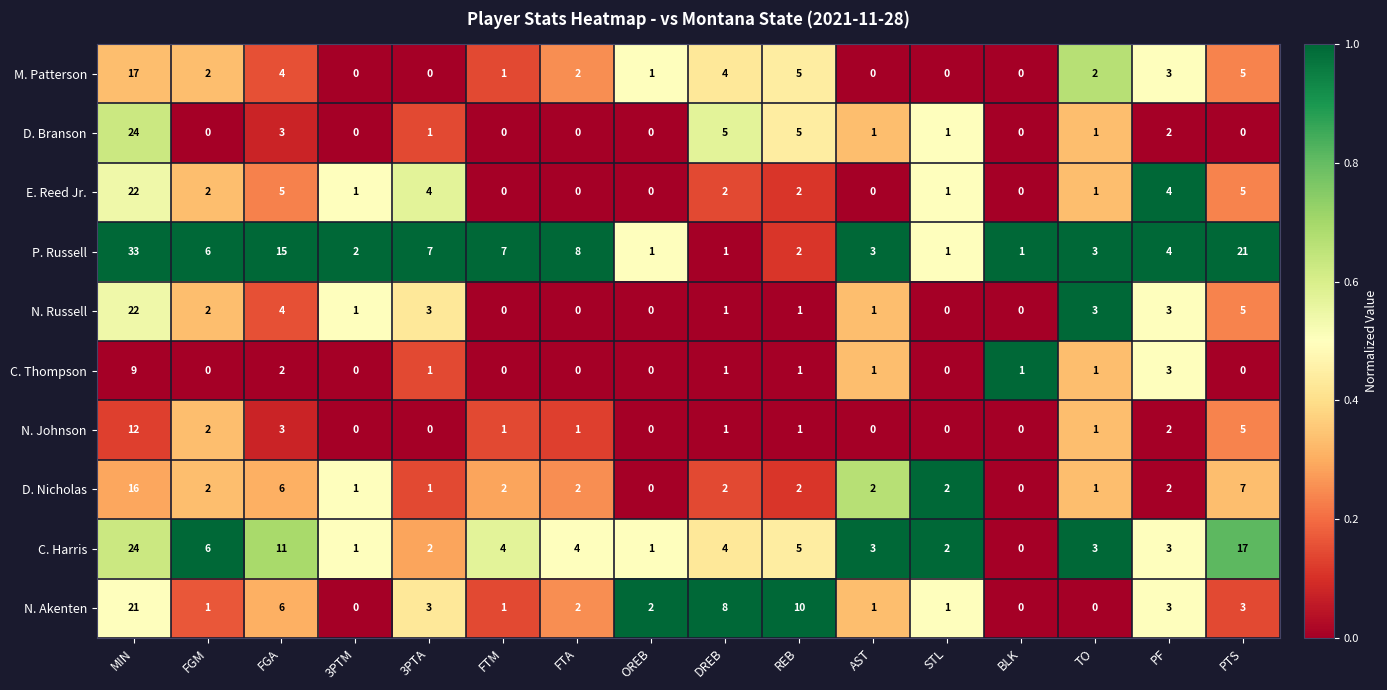

How many categories are shown in the chart?

16